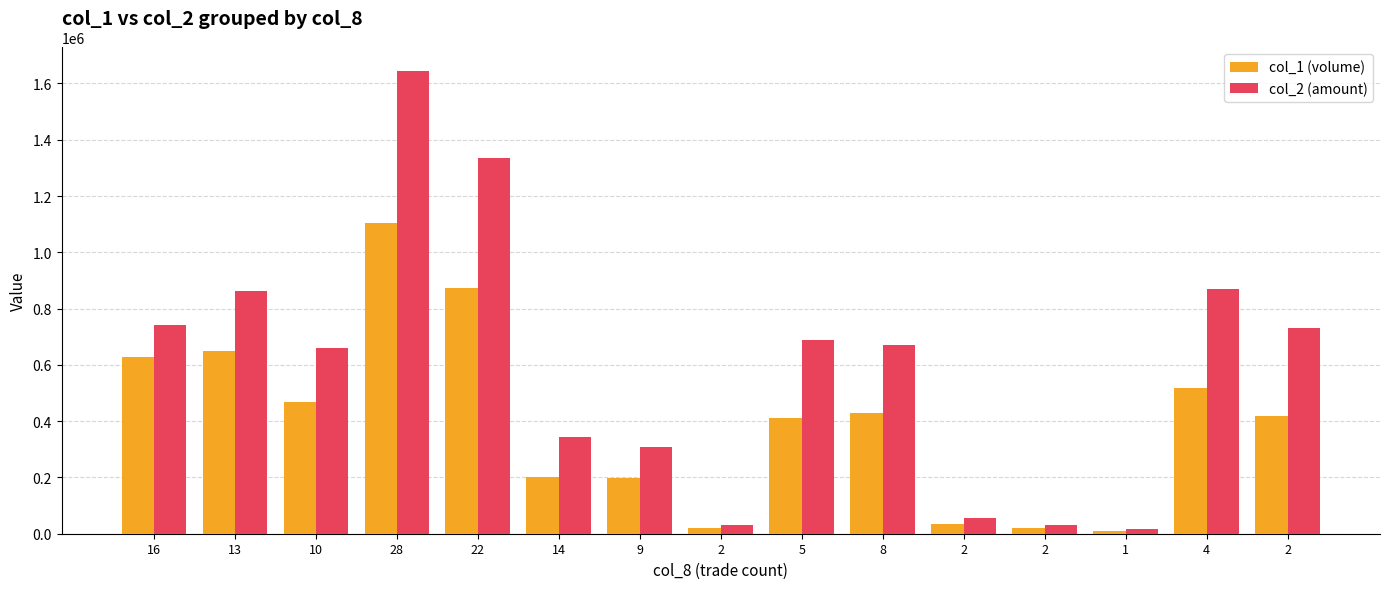

How many bars are there in total?

30